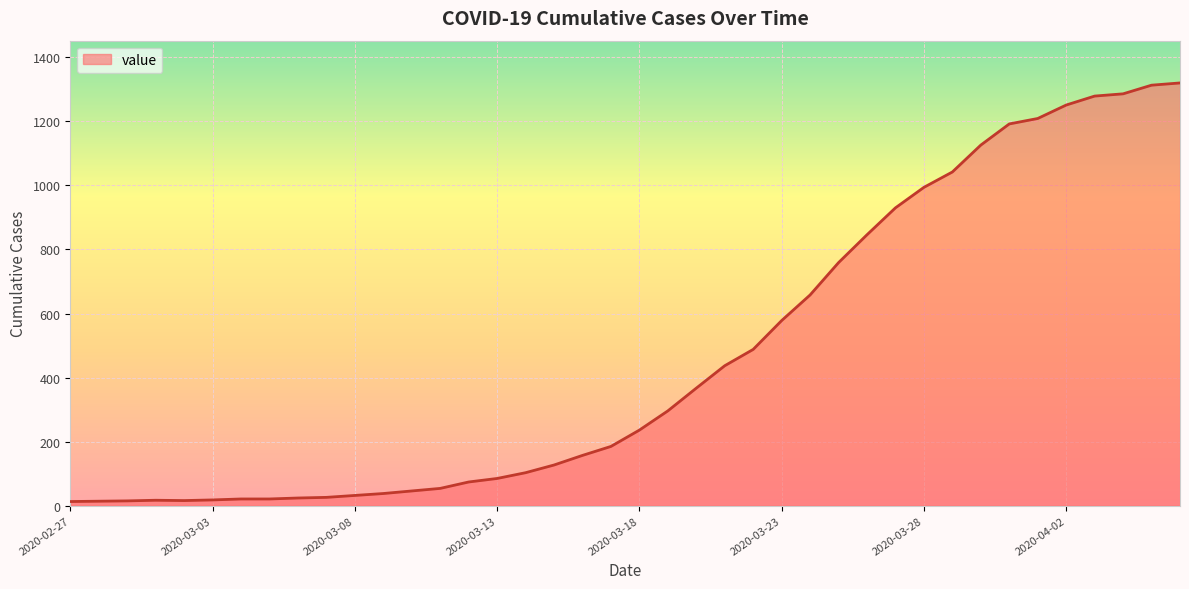

What is the difference between the maximum and minimum values?

1307